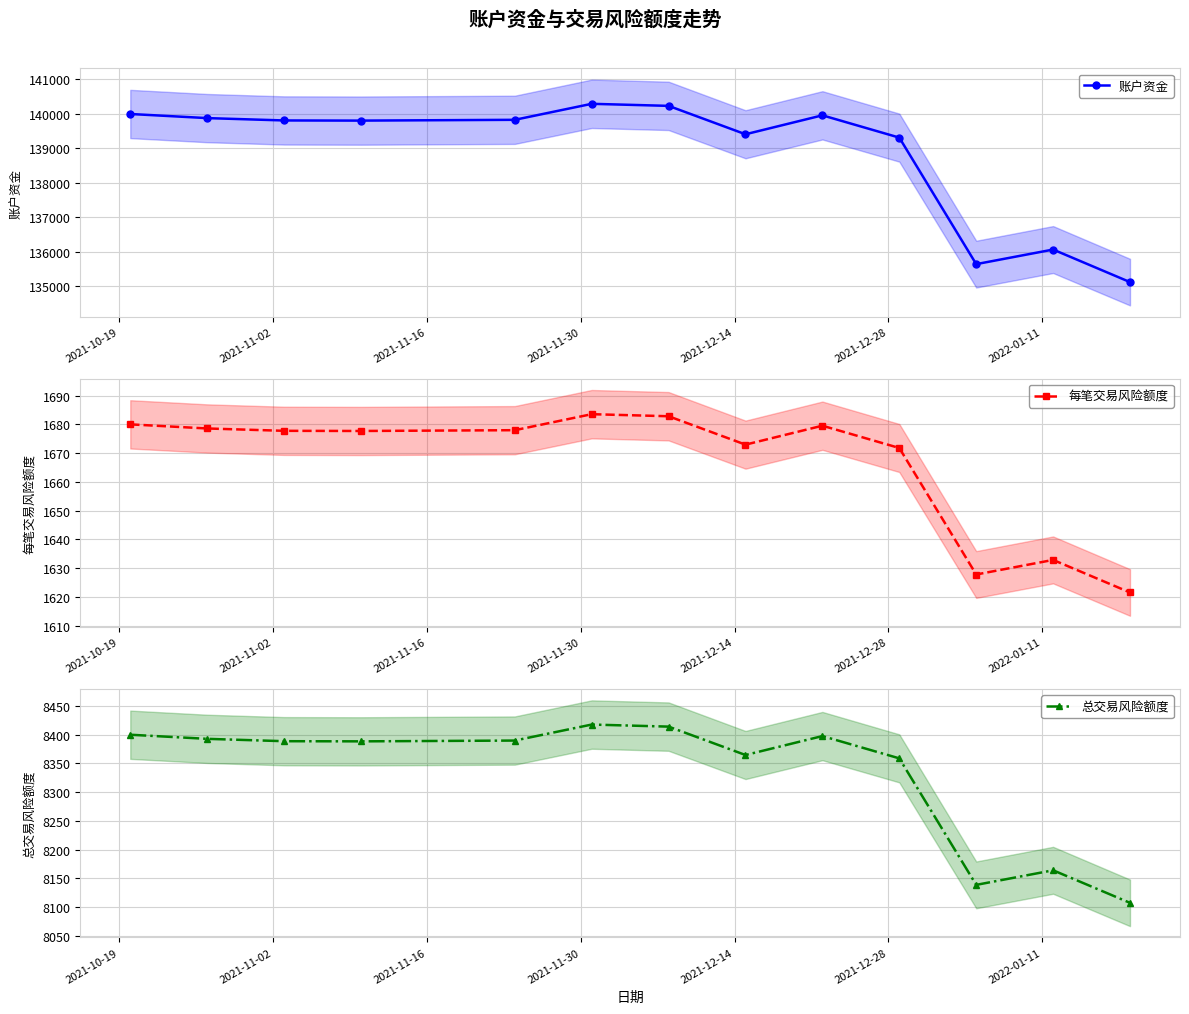

What is the difference between the highest and lowest values at 2021-12-28?

138611.5